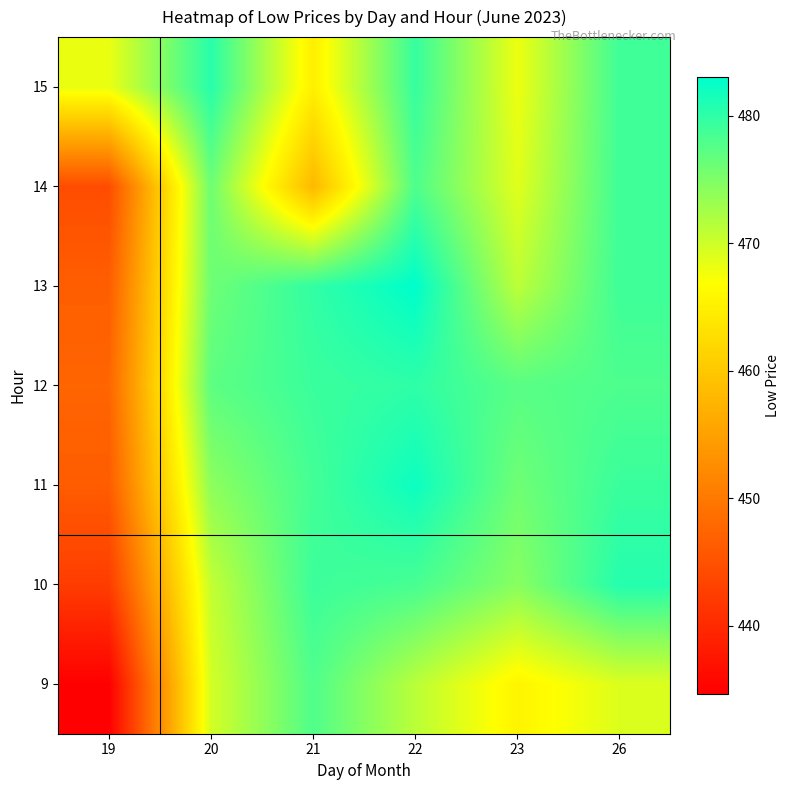

Which has a higher value, 23 or 19?

23